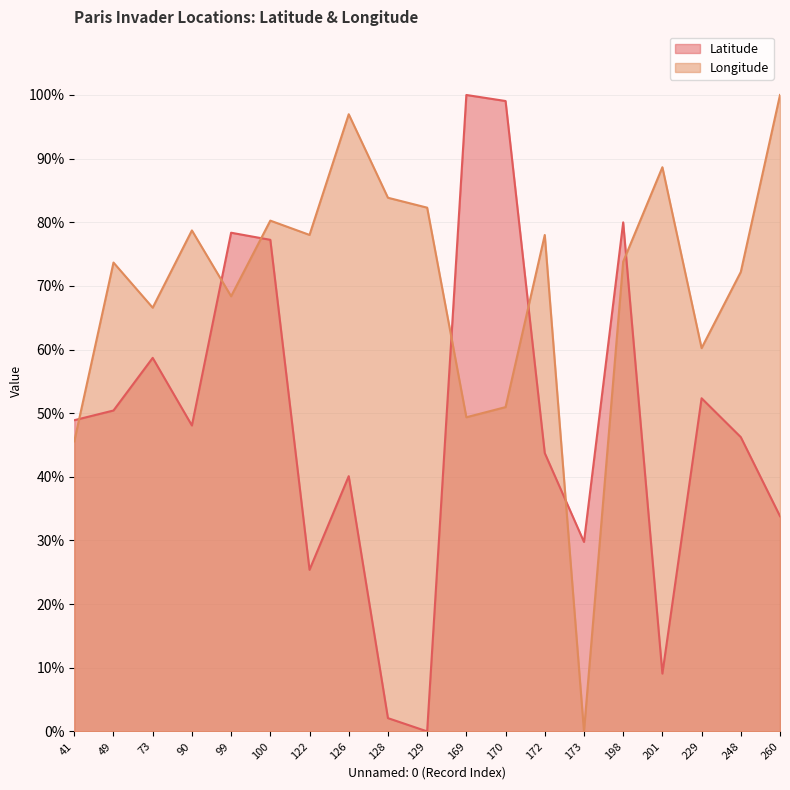

Which series ends up on top after the final intersection of Latitude and Longitude?

Longitude